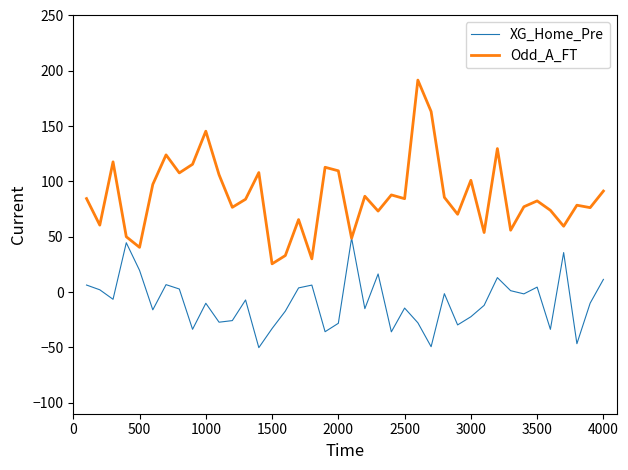

List the series in order of their peak value, lowest first.

XG_Home_Pre, Odd_A_FT